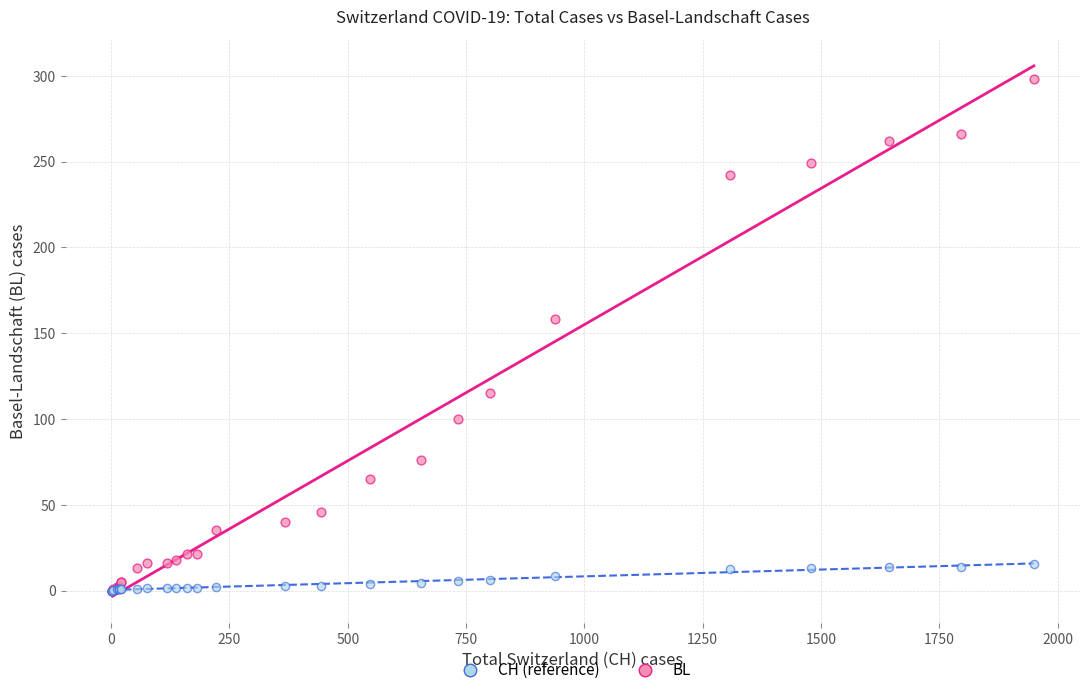

In the BL series, what Y value is closest to 149?

158.0